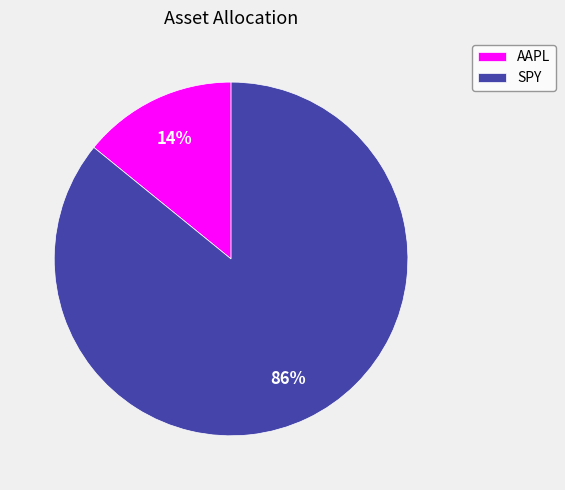

To the nearest percent, what portion does SPY represent?

86%